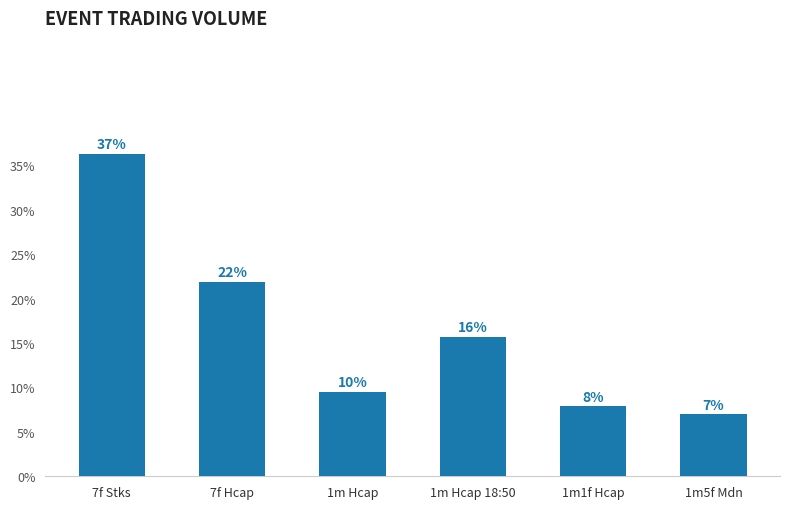

Where does the data first go above 15?

7f Stks